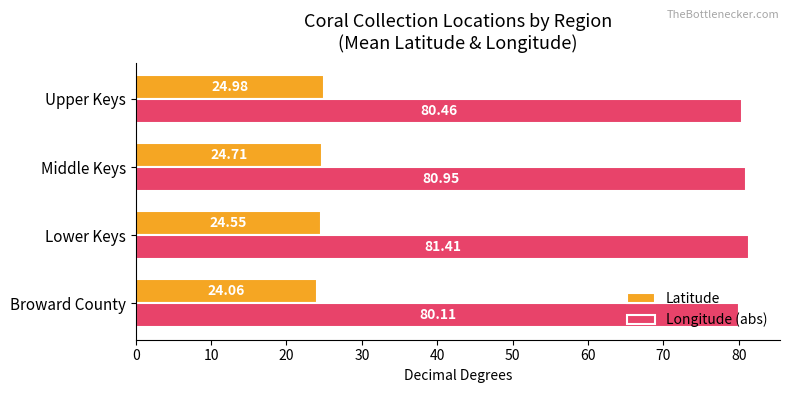

Between Broward County and Middle Keys, which series saw the biggest shift?

Longitude (abs)